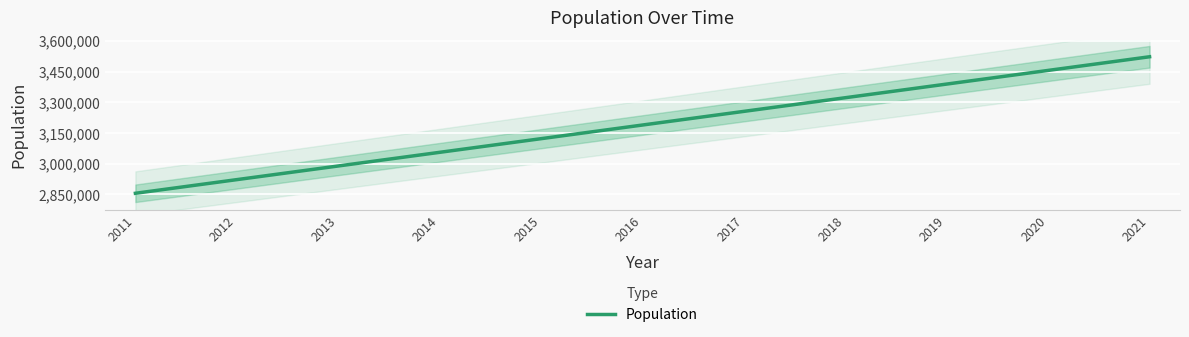

What is the sum of the values at 2021 and 2011?

6378238